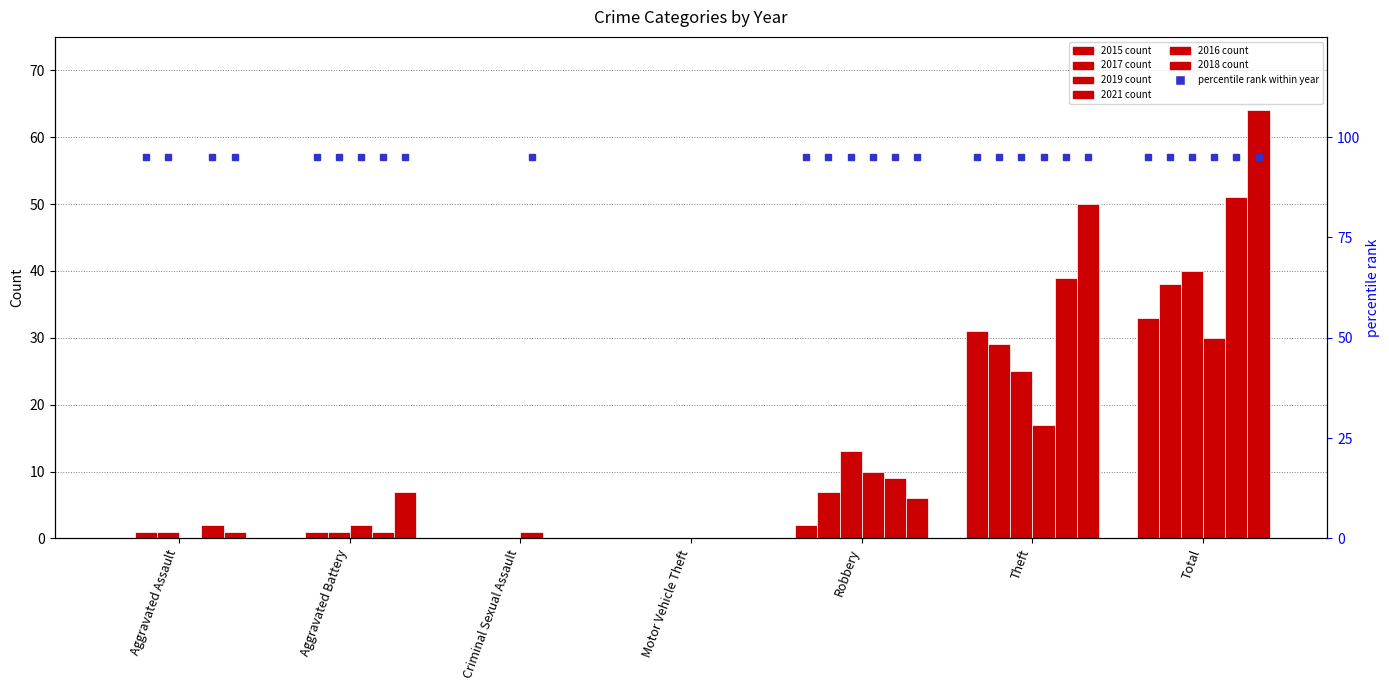

List the series in order of their peak value, lowest first.

2021, 2015, 2017, 2019, 2016, 2018